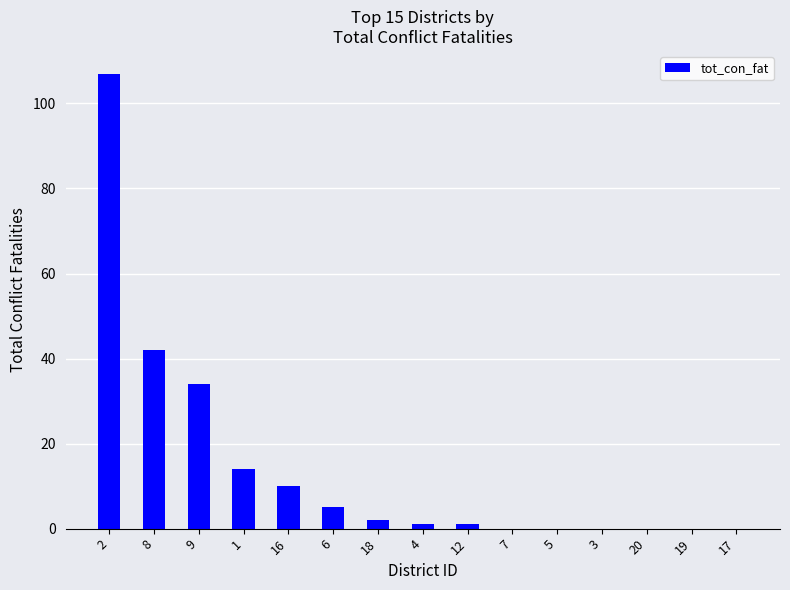

Are the bars horizontal?

No